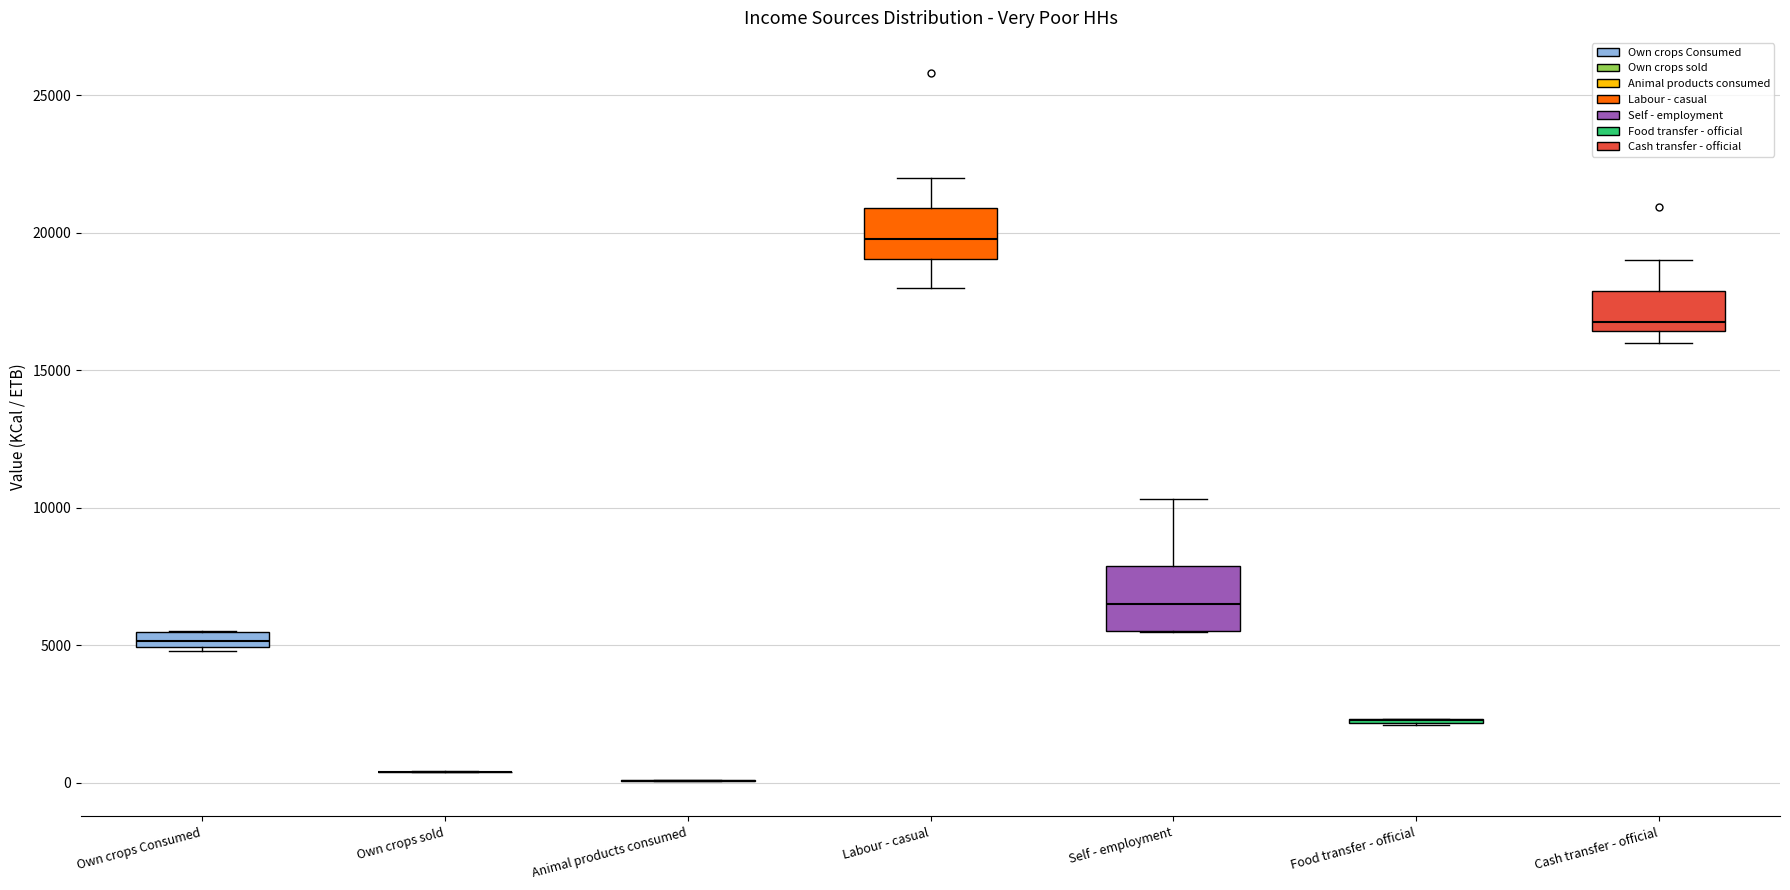

Where is the upper edge of the box for Own crops Consumed on the y-axis? The values are not printed on the chart, so give them approximately, as read against the axis.

5500